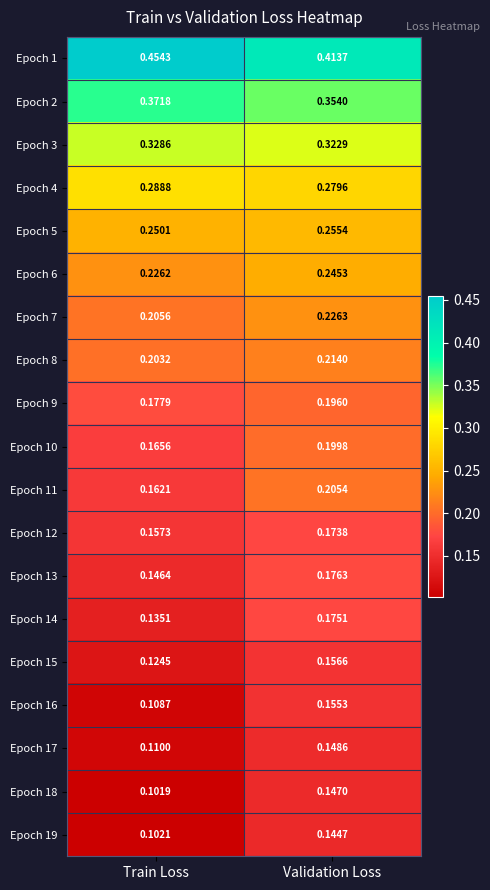

How many distinct data groups are displayed?

19